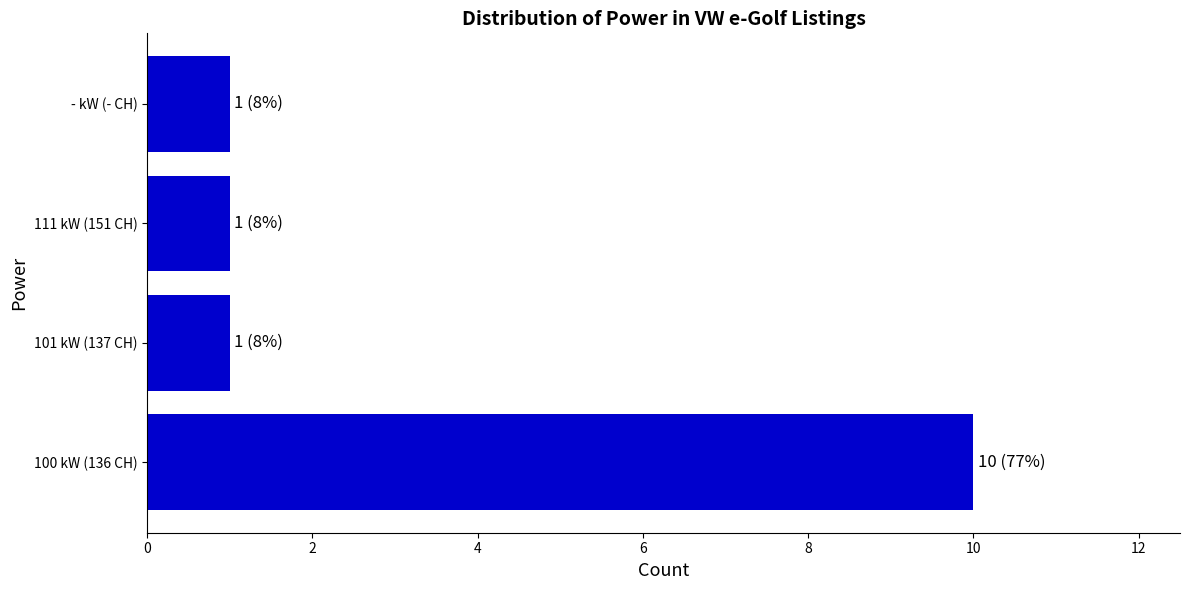

How many values are between 1 and 10?

4